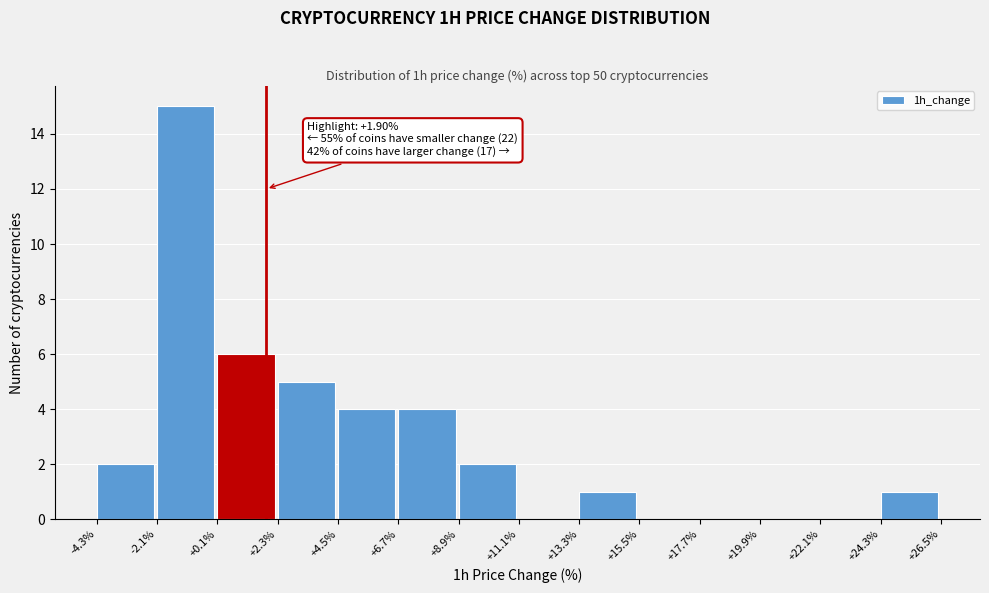

Over which range of the x-axis is the bar tallest?

-2.1% to +0.1%